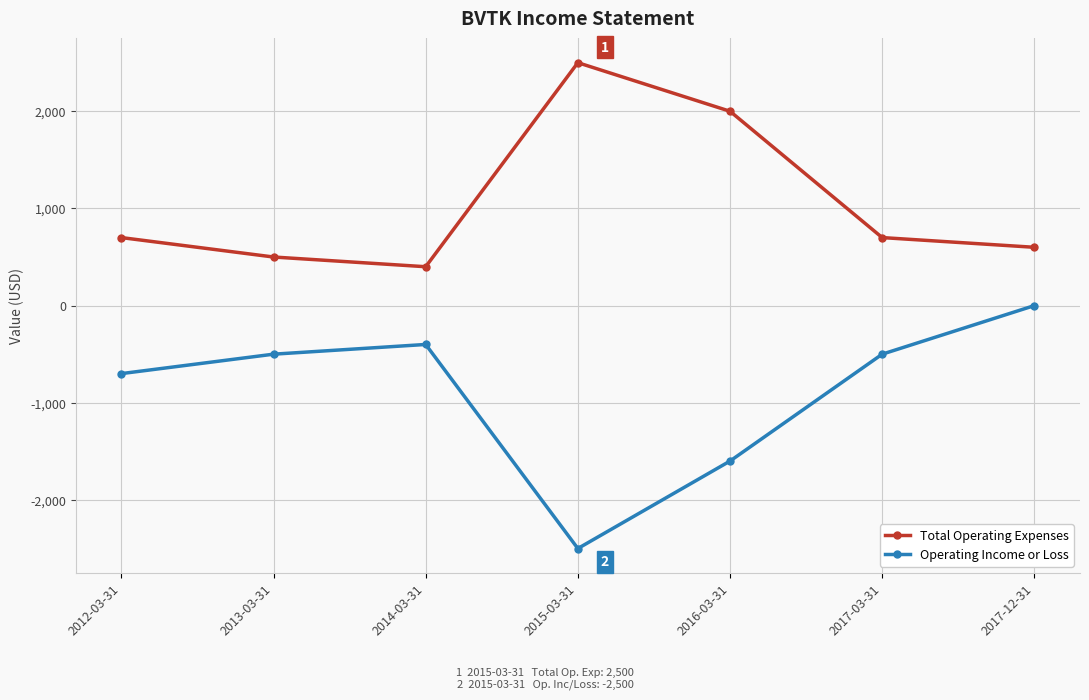

Where does the Operating Income or Loss series first go above -500?

2014-03-31